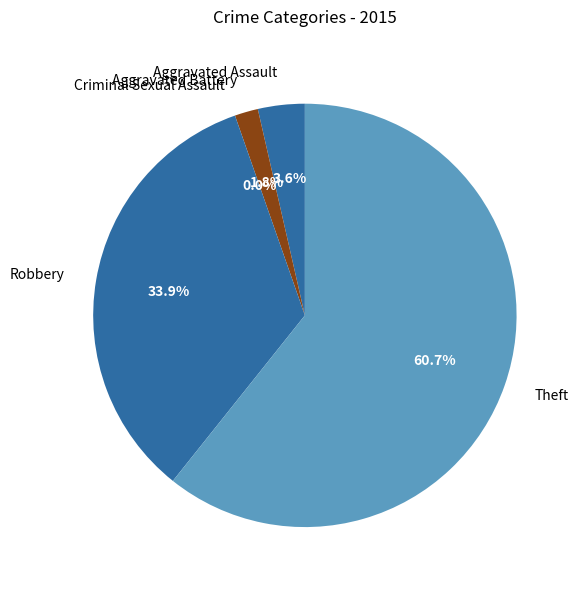

True or false: Robbery accounts for 48% of the total.

False